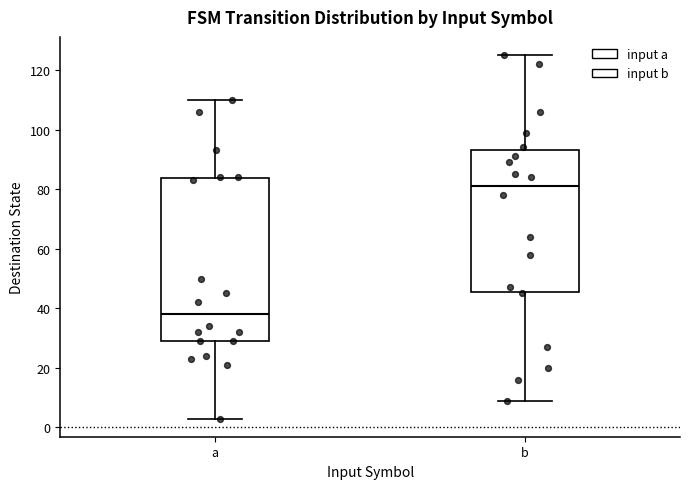

Which box has the highest median line?

b